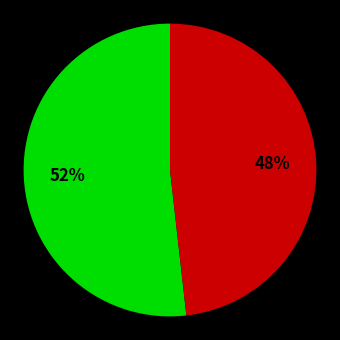

Is there any slice that represents more than half of the pie?

Yes